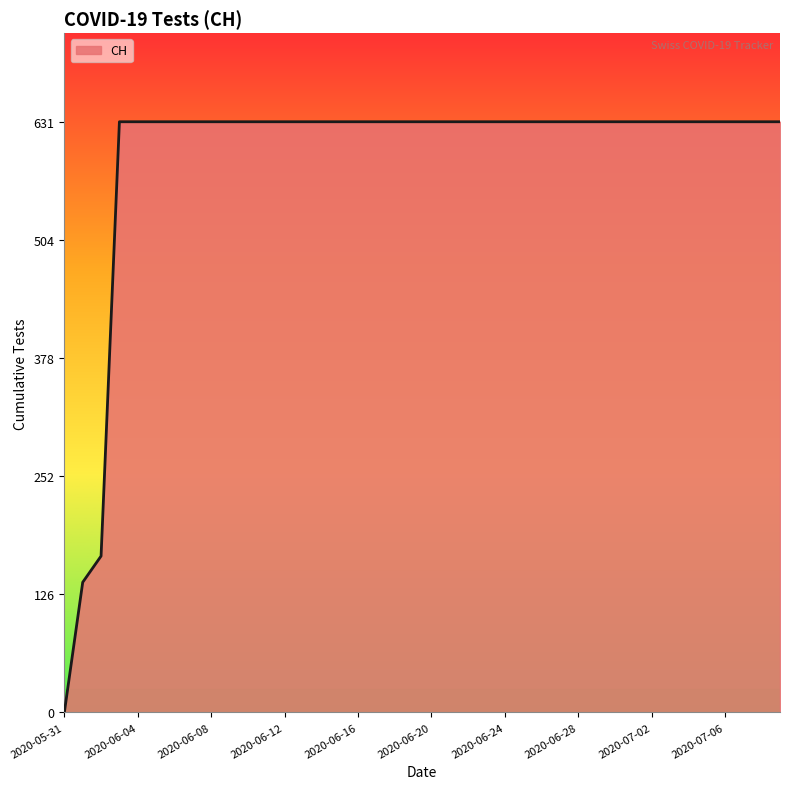

Does the chart have visible grid lines?

No